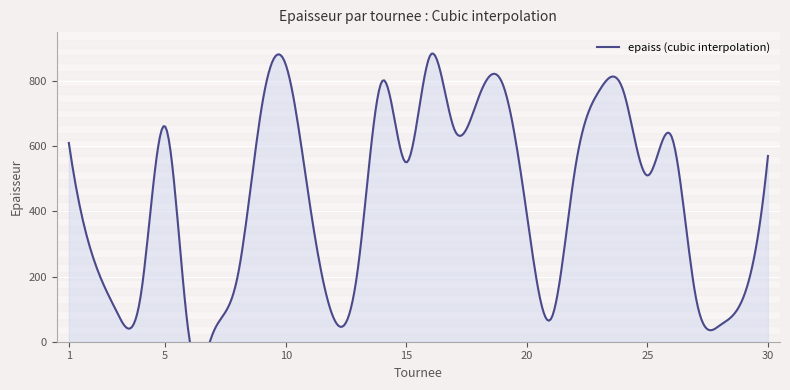

Reading left to right, transcribe all the data shown in this chart.

tournee: 1	2	3	4	5	6	7	8	9	10	11	12	13	14	15	16	17	18	19	20	21	22	23	24	25	26	27	28	29	30
epaiss: 610	260	90	150	660	10	30	200	720	850	420	70	230	800	550	880	650	750	790	390	70	530	770	770	510	630	140	50	140	570